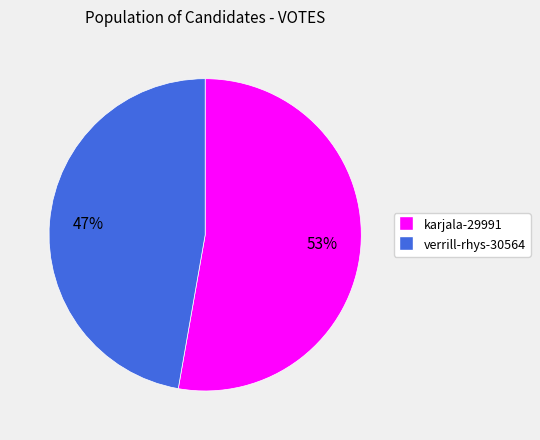

Does verrill-rhys-30564 represent more than half of the total?

No